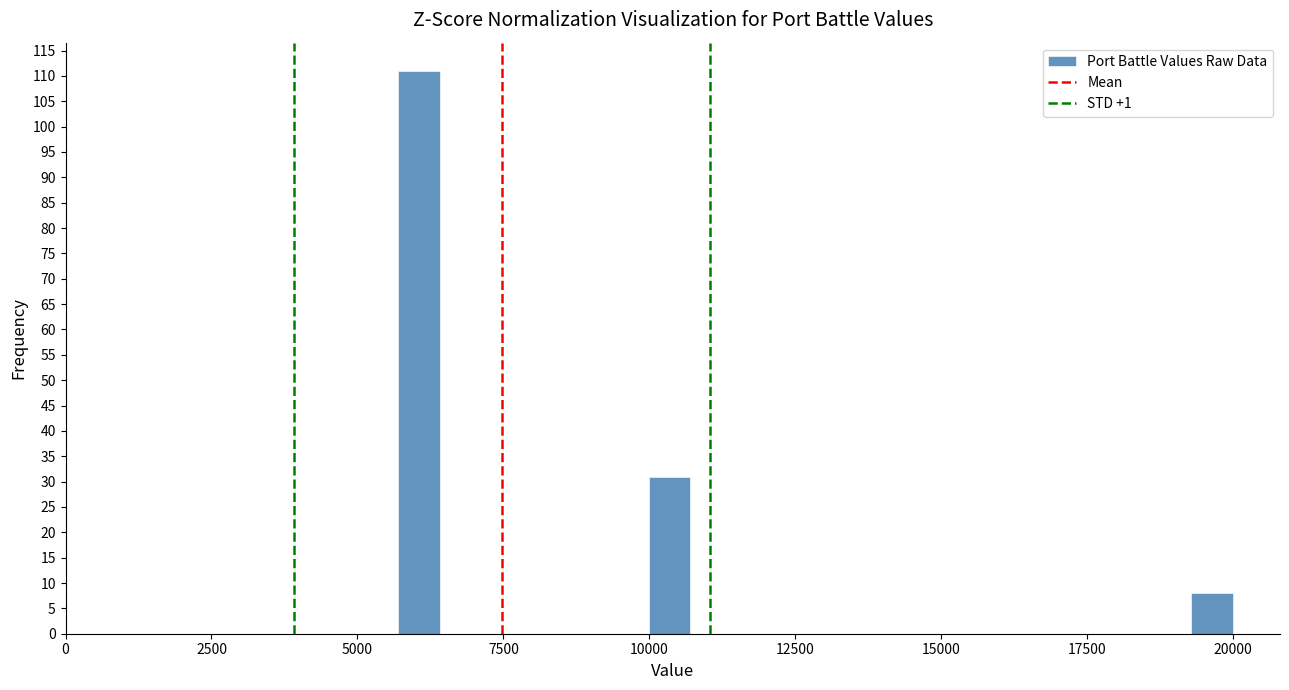

Read against the x-axis, roughly where is the centre of the tallest bar?

6000